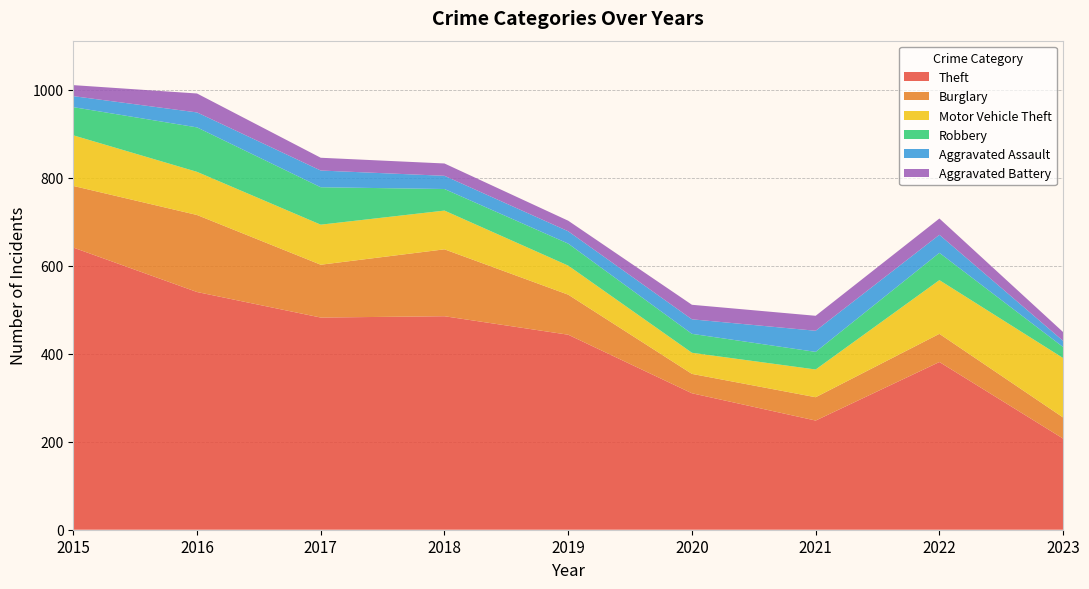

Reading left to right, what are all the values shown in this chart?

Theft: 641	540	482	485	443	310	248	381	207
Burglary: 140	175	120	152	91	44	53	64	48
Motor Vehicle Theft: 115	98	91	88	66	48	63	122	135
Robbery: 64	101	85	49	50	43	40	62	25
Aggravated Assault: 25	34	38	30	28	33	48	41	14
Aggravated Battery: 25	43	29	28	24	33	34	37	20